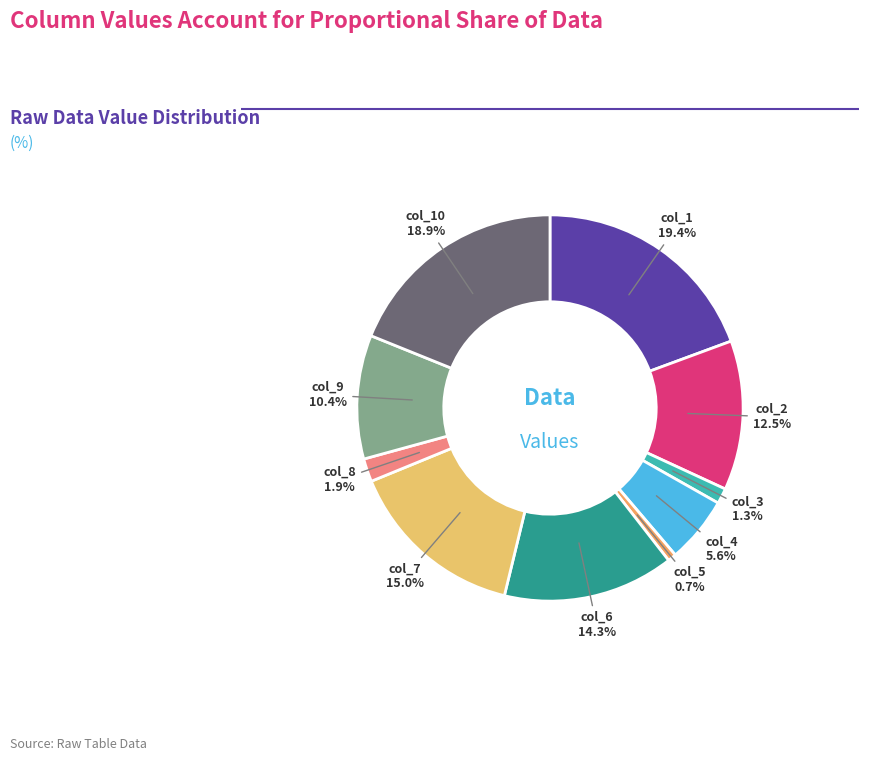

Which category has the smallest portion of the pie?

col_5